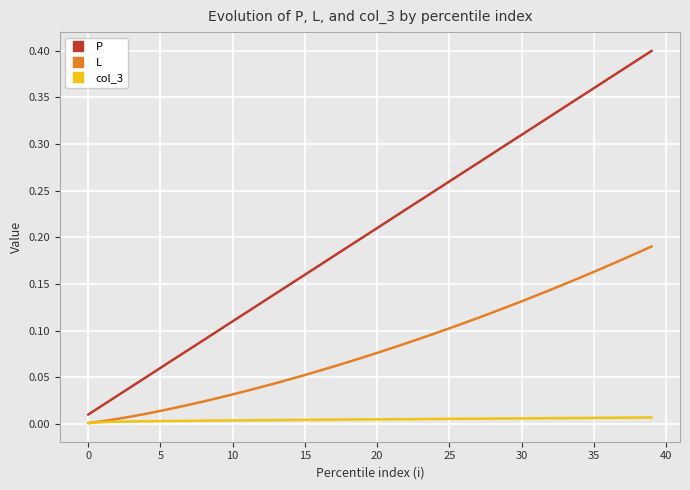

Which series has the largest range (max minus min)?

P